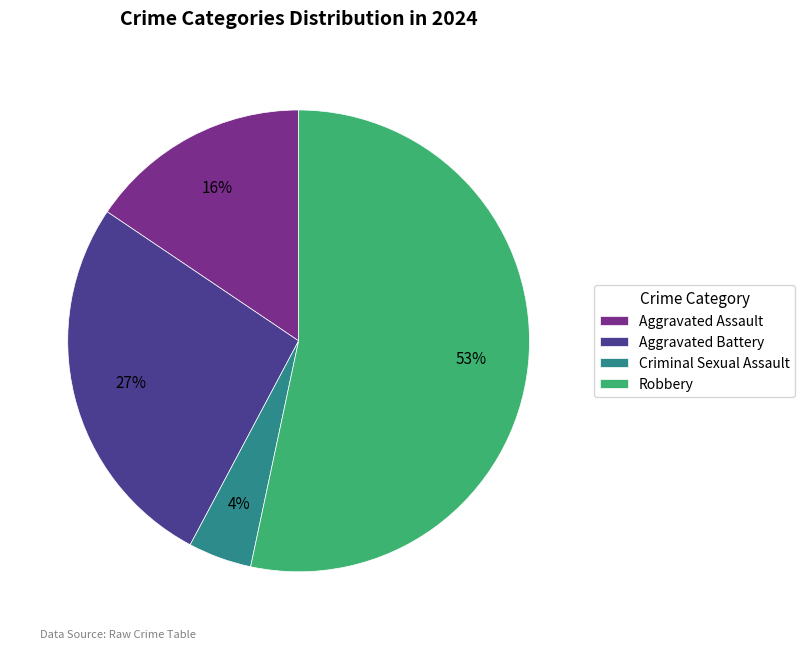

Which slice is the largest?

Robbery